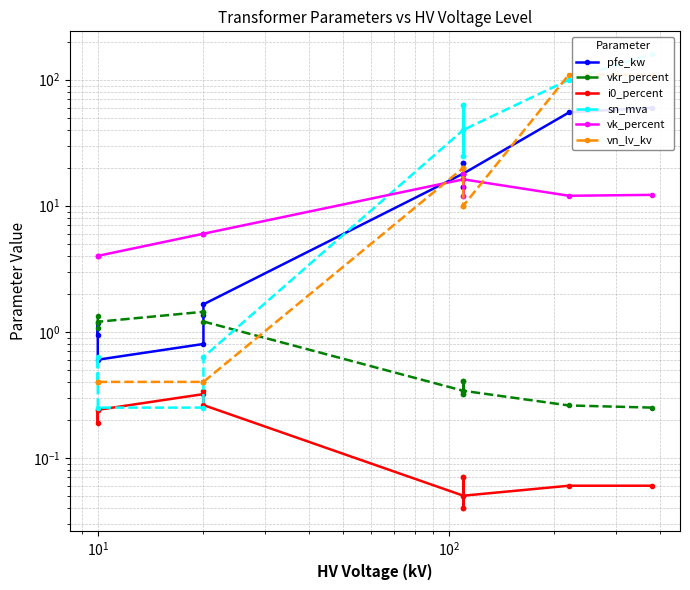

Which series has the largest range (max minus min)?

sn_mva